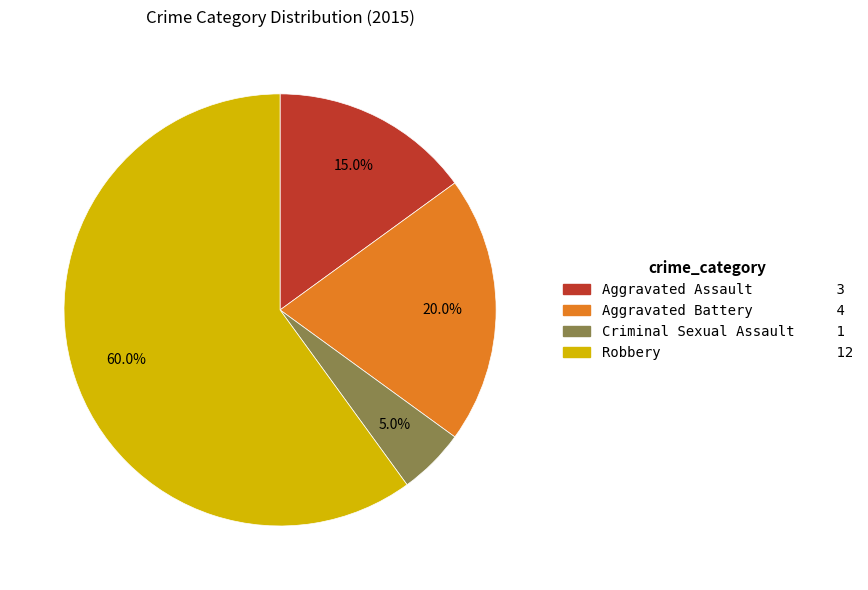

Approximately how many times larger is the value at Aggravated Battery compared to Aggravated Assault?

1.3